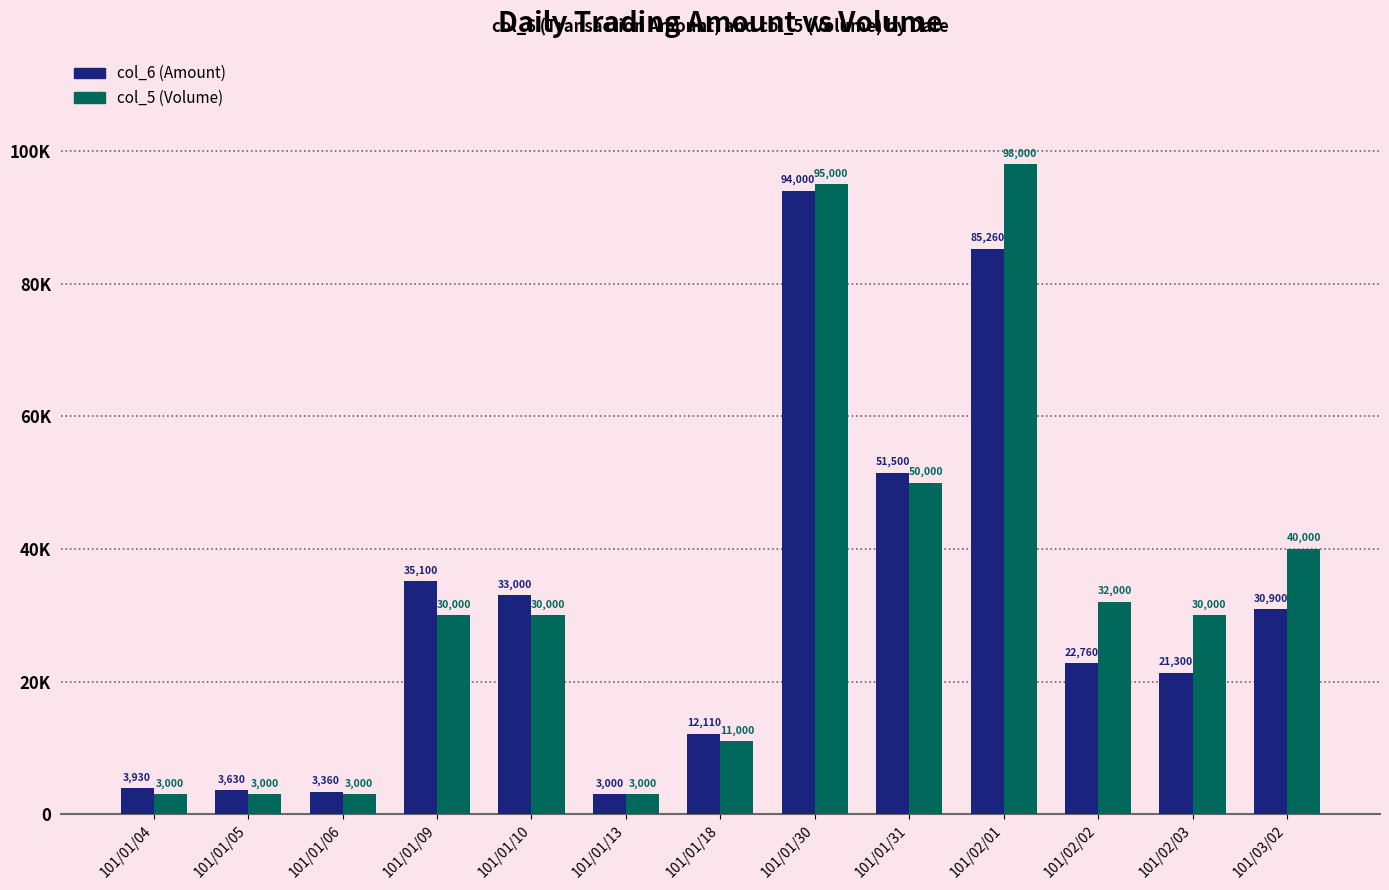

What are all the series names shown in the legend?

col_6 (Amount), col_5 (Volume)